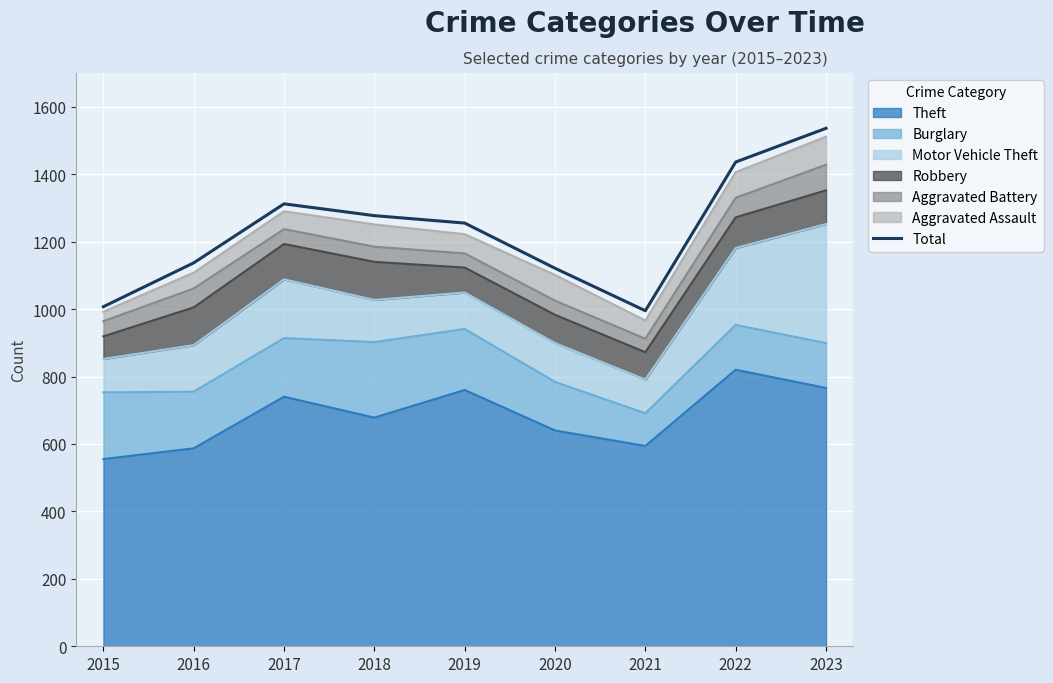

Approximately how many times larger is the value at 2020 compared to 2016?

1.0